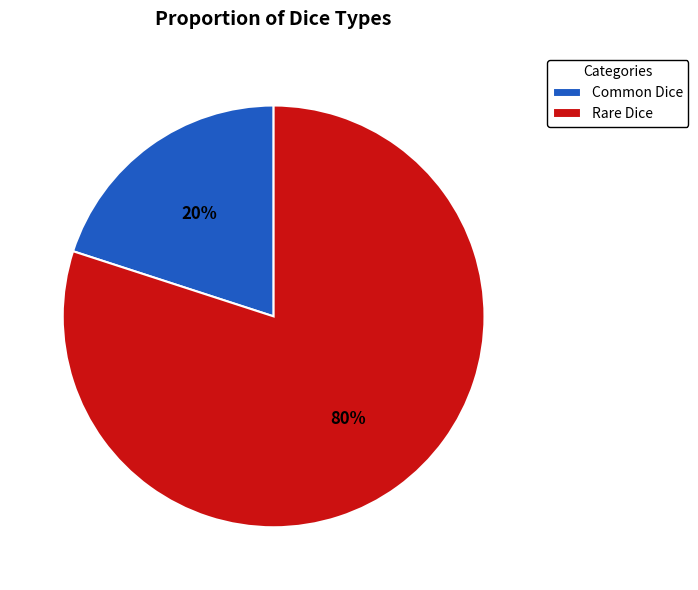

Do Common Dice and Rare Dice together represent more than half of the pie?

Yes